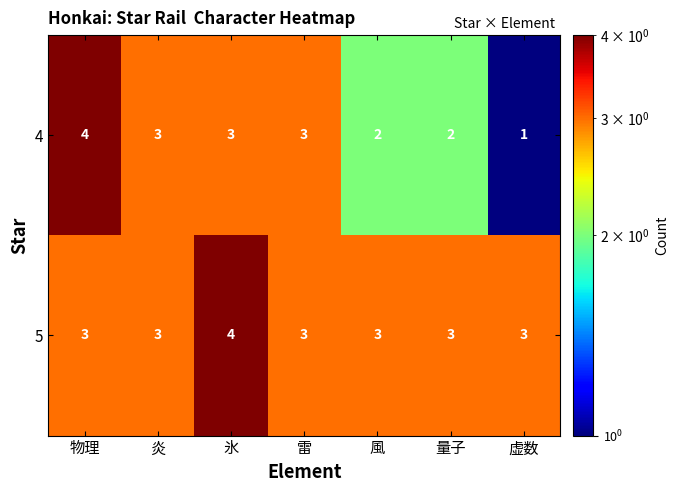

What is the greatest value displayed?

4